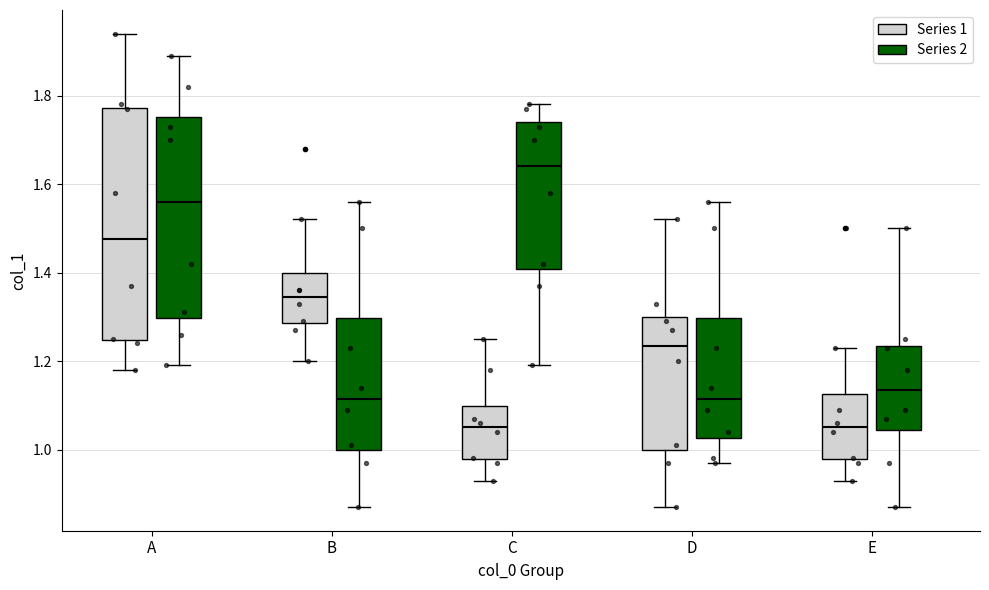

Reading left to right, transcribe this box plot: for each box, give where its median line is, the range the box spans, and where its two whiskers end, as read against the y-axis. The values are not printed on the chart, so give them approximately, as read against the axis.

A (Series 1): median 1.48, box 1.24 to 1.78, whiskers 1.18 to 1.94
A (Series 2): median 1.56, box 1.30 to 1.76, whiskers 1.20 to 1.90
B (Series 1): median 1.34, box 1.28 to 1.40, whiskers 1.20 to 1.52
B (Series 2): median 1.12, box 1.00 to 1.30, whiskers 0.88 to 1.56
C (Series 1): median 1.06, box 0.98 to 1.10, whiskers 0.94 to 1.26
C (Series 2): median 1.64, box 1.40 to 1.74, whiskers 1.20 to 1.78
D (Series 1): median 1.24, box 1.00 to 1.30, whiskers 0.88 to 1.52
D (Series 2): median 1.12, box 1.02 to 1.30, whiskers 0.98 to 1.56
E (Series 1): median 1.06, box 0.98 to 1.12, whiskers 0.94 to 1.24
E (Series 2): median 1.14, box 1.04 to 1.24, whiskers 0.88 to 1.50